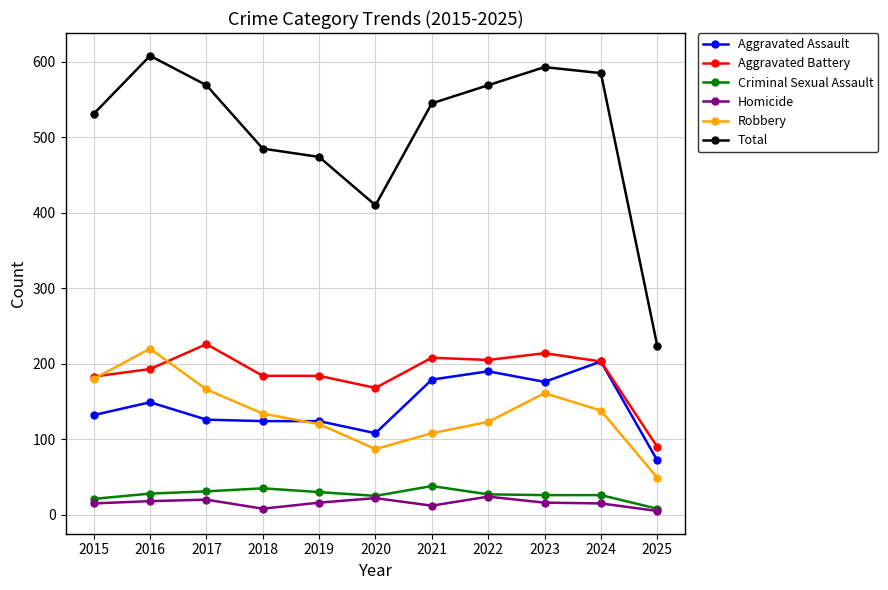

What is the greatest value displayed?

608